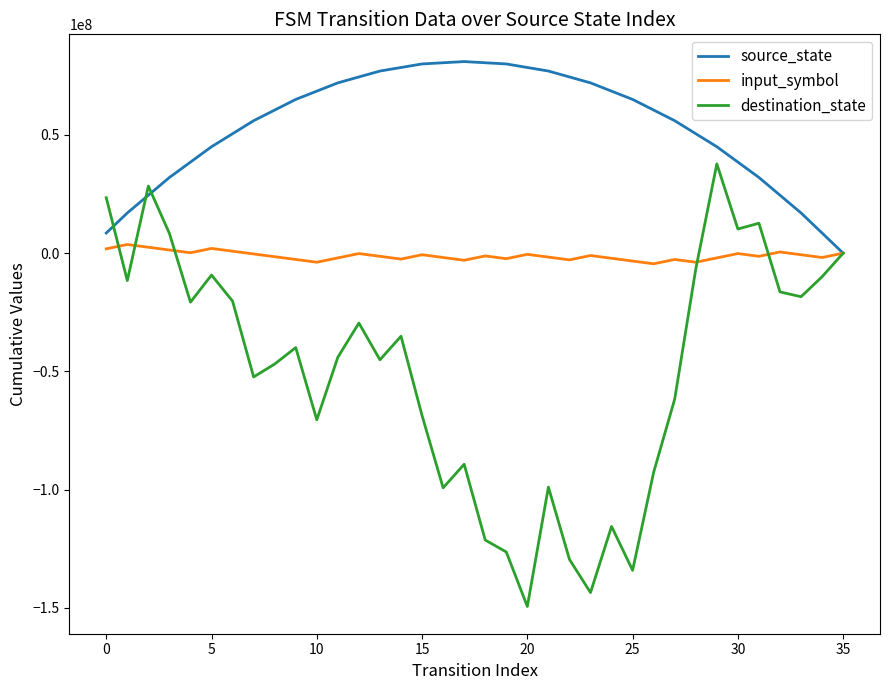

Which series has the largest range (max minus min)?

destination_state